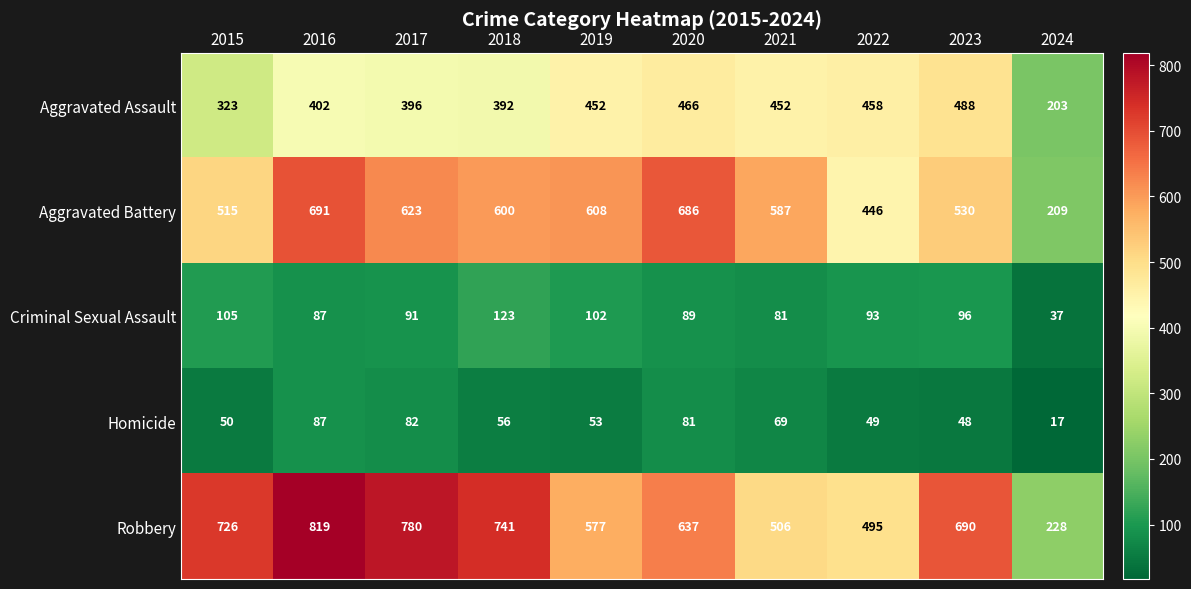

Read the Aggravated Battery value at 2018.

600